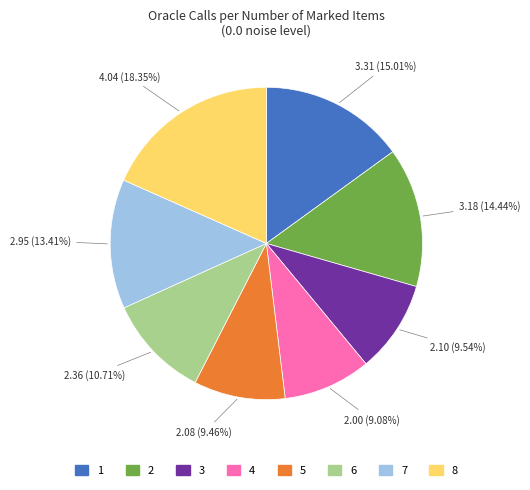

Is it true that 1 is 2% of the pie?

False